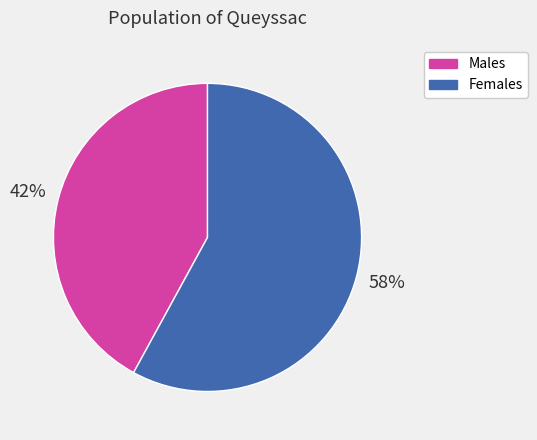

To the nearest percent, what is the average slice percentage?

50%